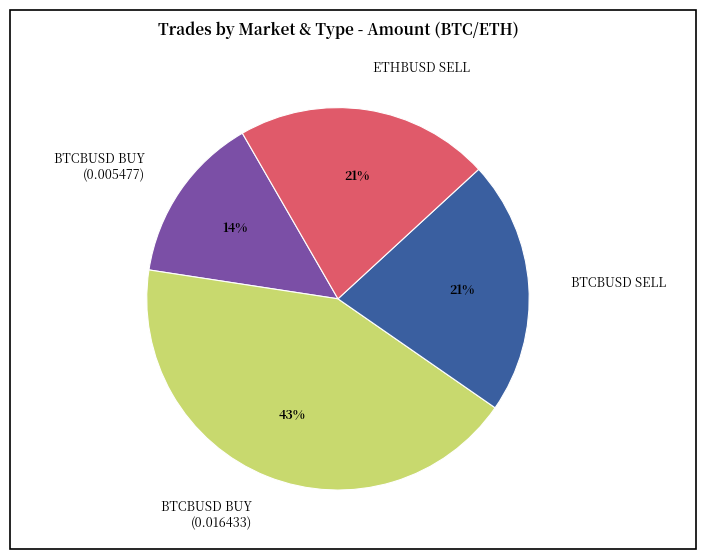

Is it true that BTCBUSD SELL is 21% of the pie?

True